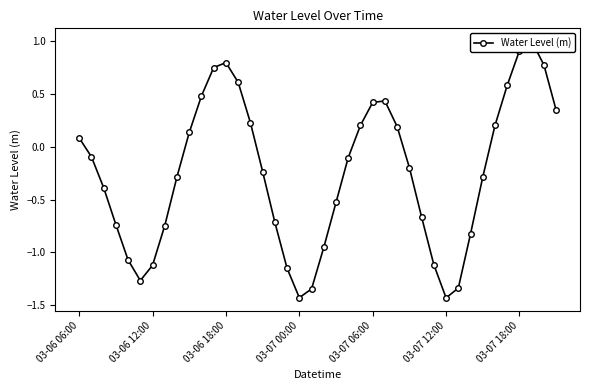

List the labels in order of value, smallest first.

30, 18, 19, 31, 03-07 12:00, 17, 03-07 18:00, 29, 03-07 06:00, 20, 32, 7, 03-07 00:00, 16, 28, 21, 03-06 18:00, 33, 8, 15, 27, 22, 03-06 12:00, 03-06 06:00, 9, 26, 34, 23, 14, 39, 24, 25, 10, 35, 13, 11, 38, 12, 36, 37